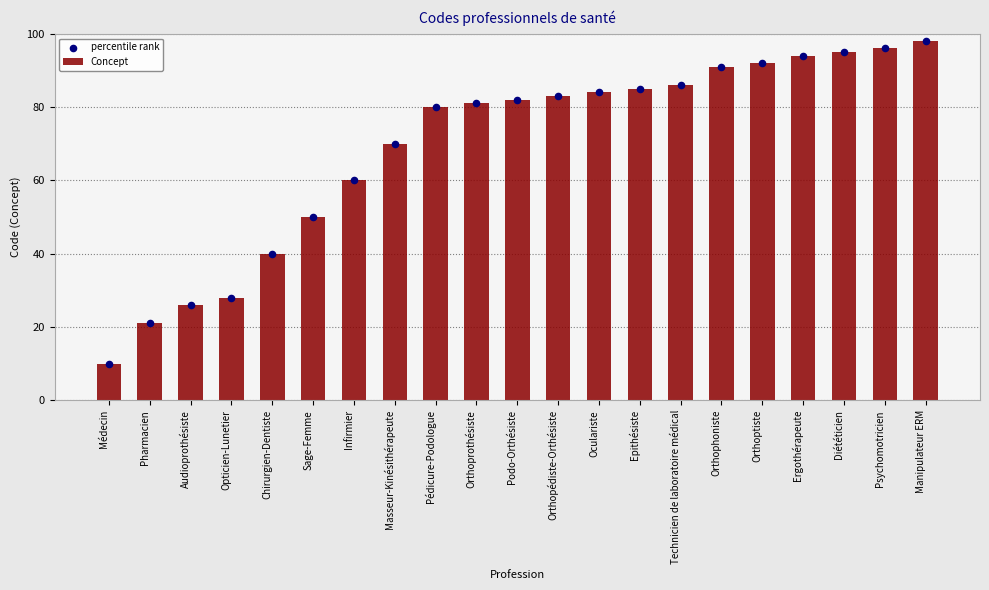

What are all the series names shown in the legend?

Concept, percentile rank